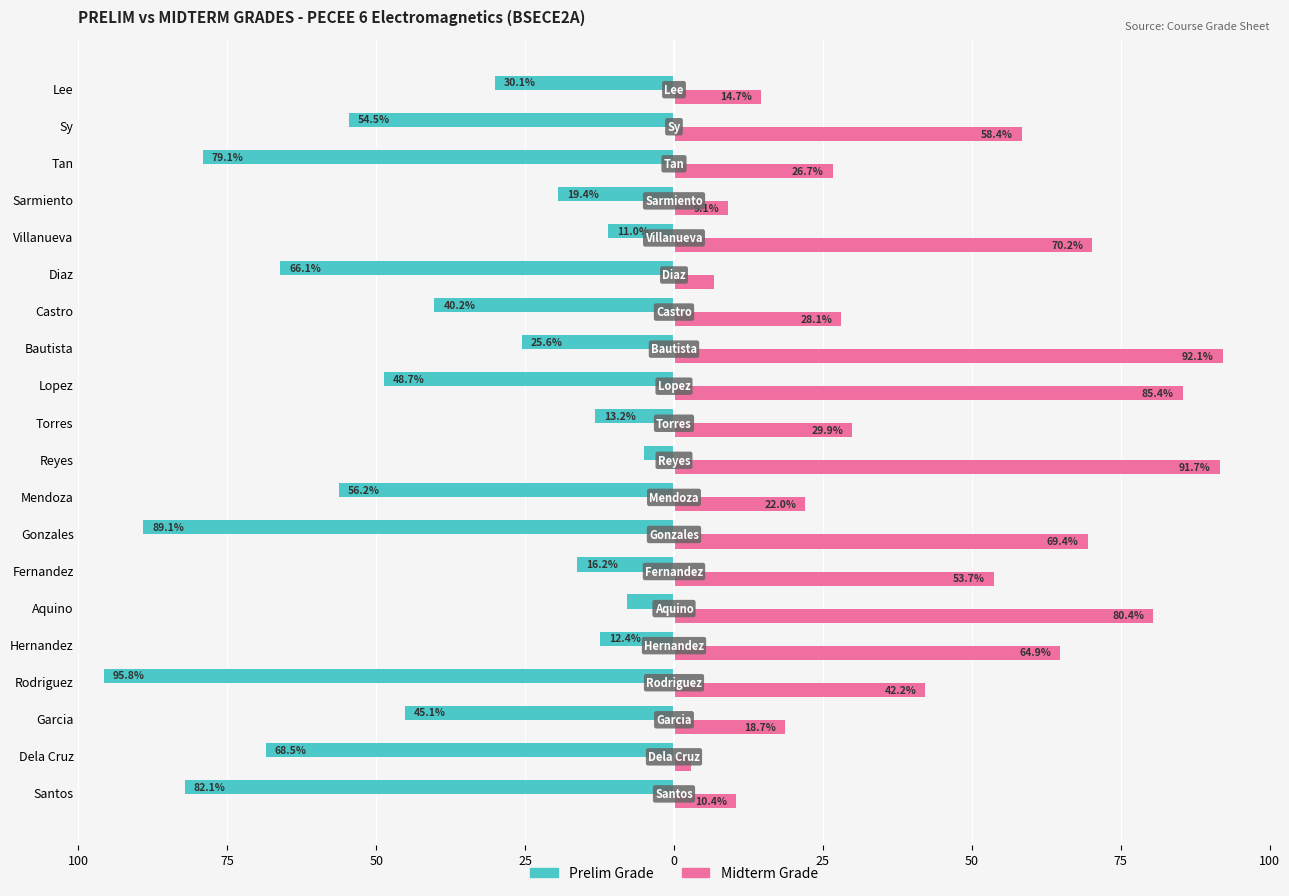

What is the label of the 8th bar from the right?

Bautista